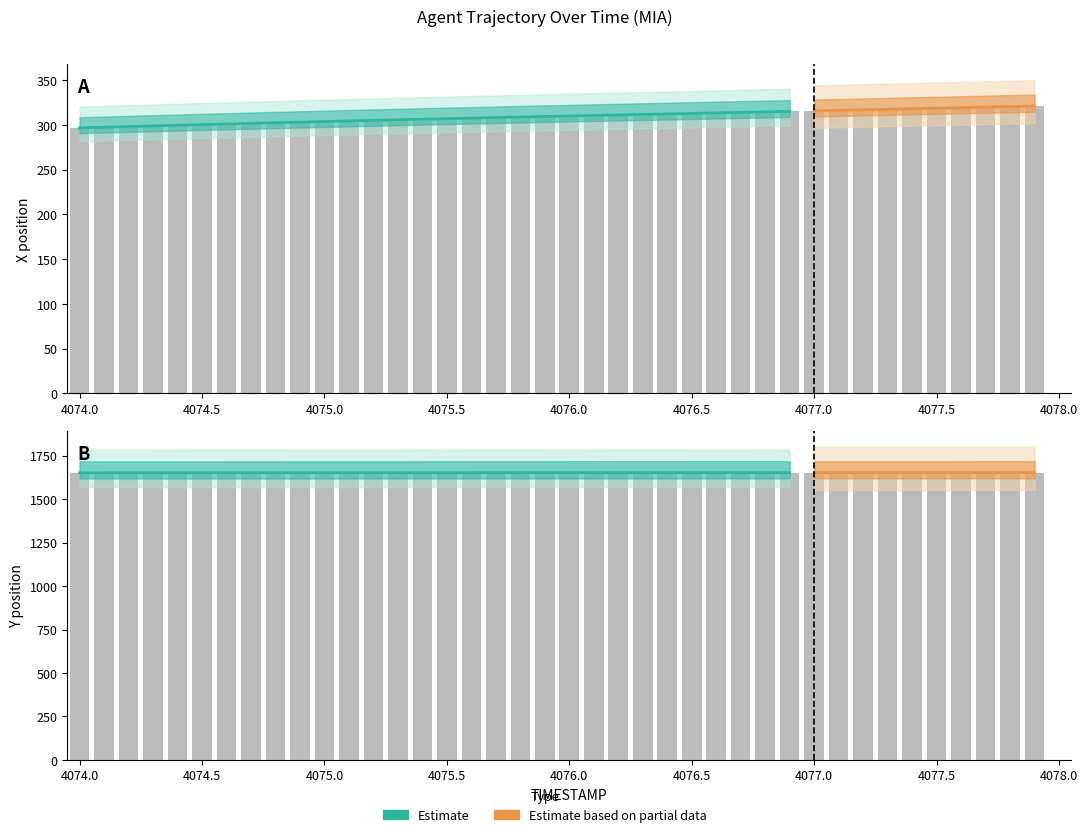

What is the highest value of the X series?

321.0